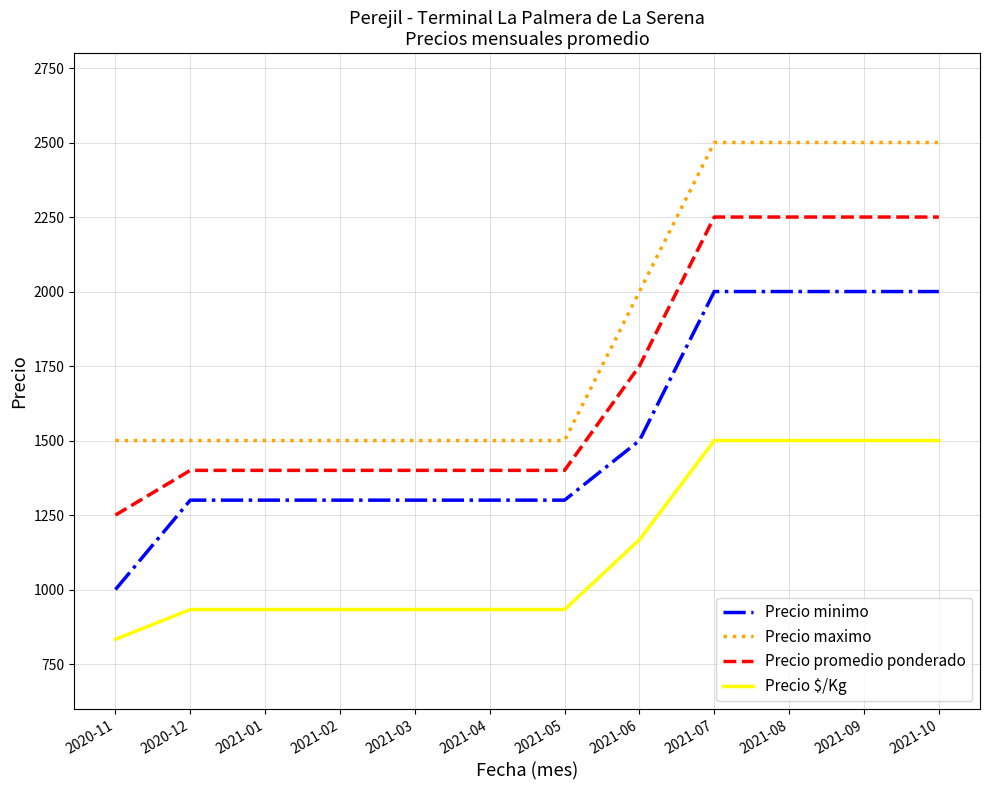

Which series has the largest total across all categories?

Precio maximo